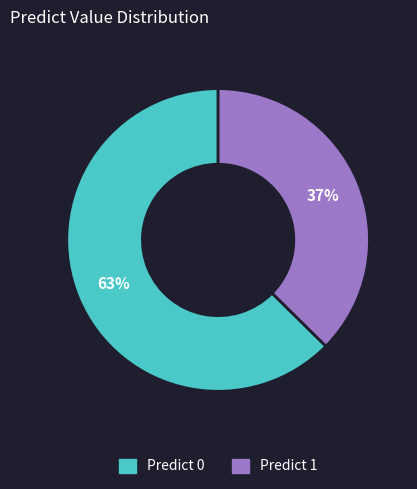

To the nearest percent, what is the average slice percentage?

50%